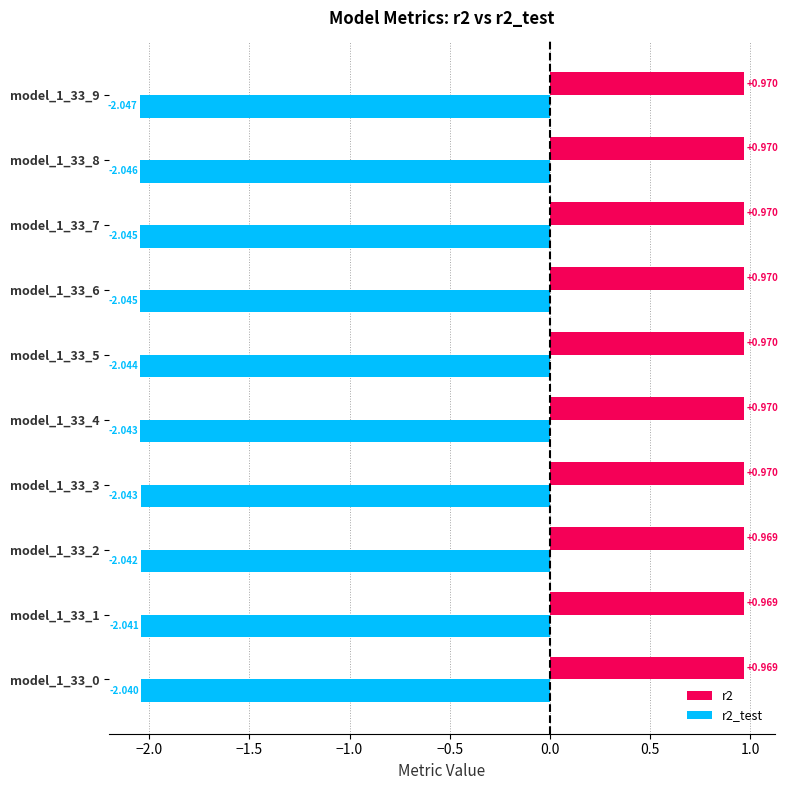

Is the value of r2 at model_1_33_6 greater than the value of r2_test at model_1_33_5?

Yes